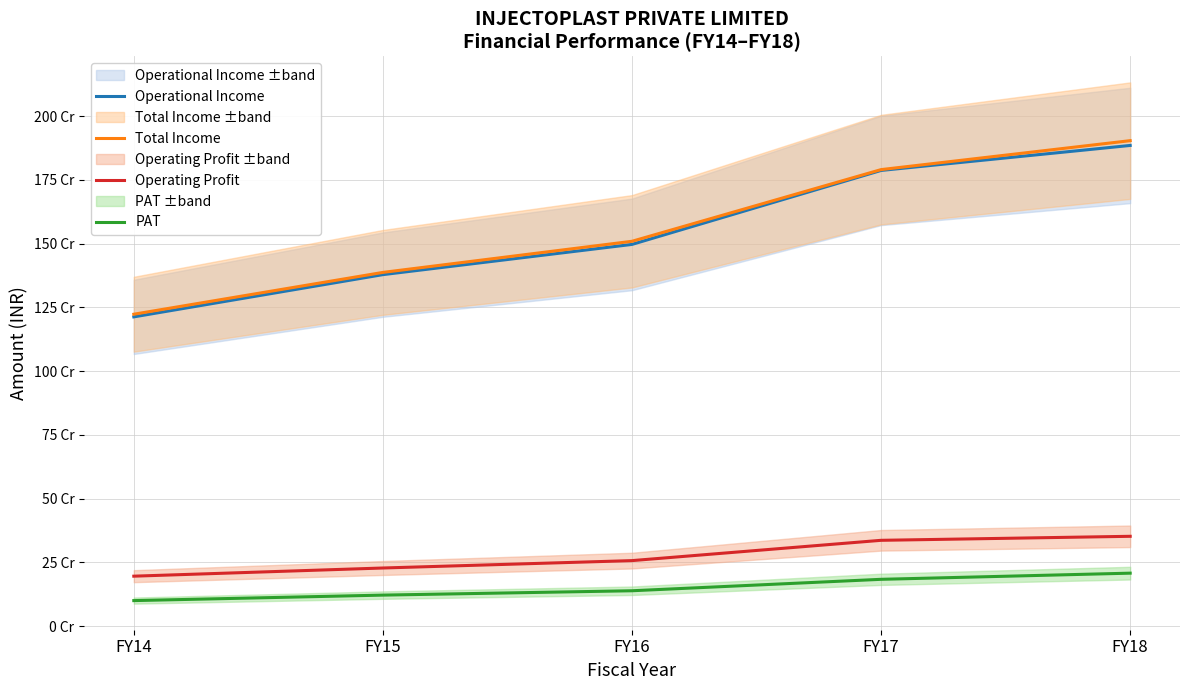

Rank the series by their maximum value, from highest to lowest.

Total Income, Operational Income, Operating Profit, PAT